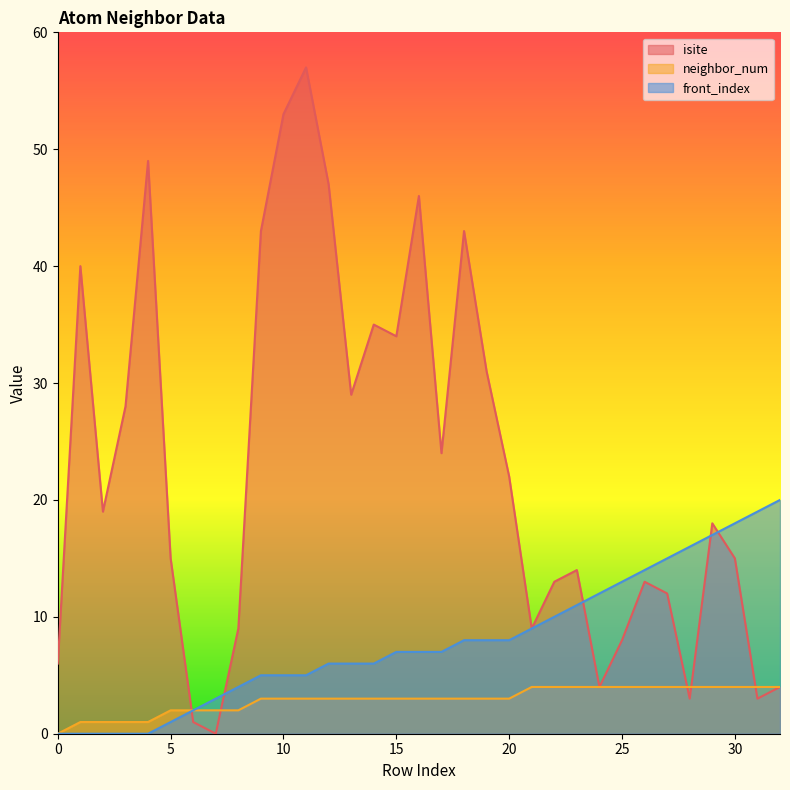

Where is the first local minimum for isite?

2